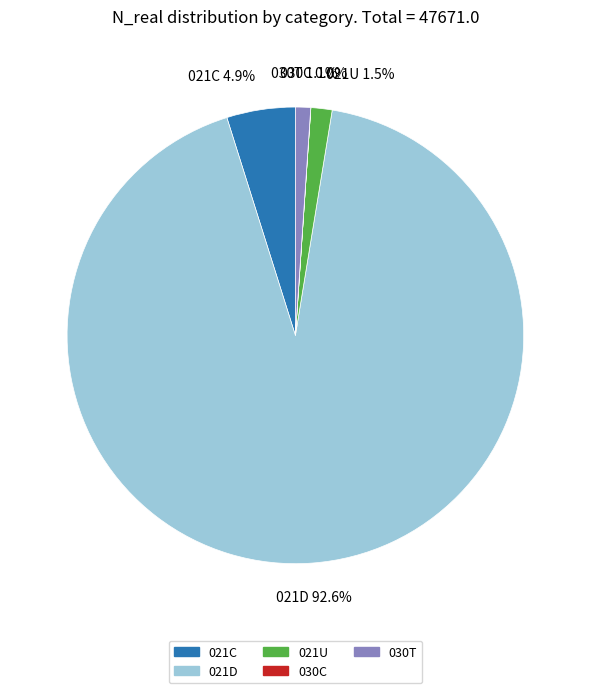

What percentage is the 021C slice, to the nearest percent?

5%